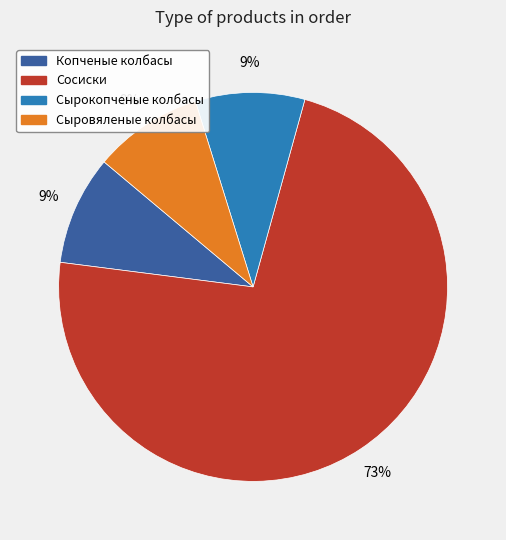

Count the number of slices in the pie.

4